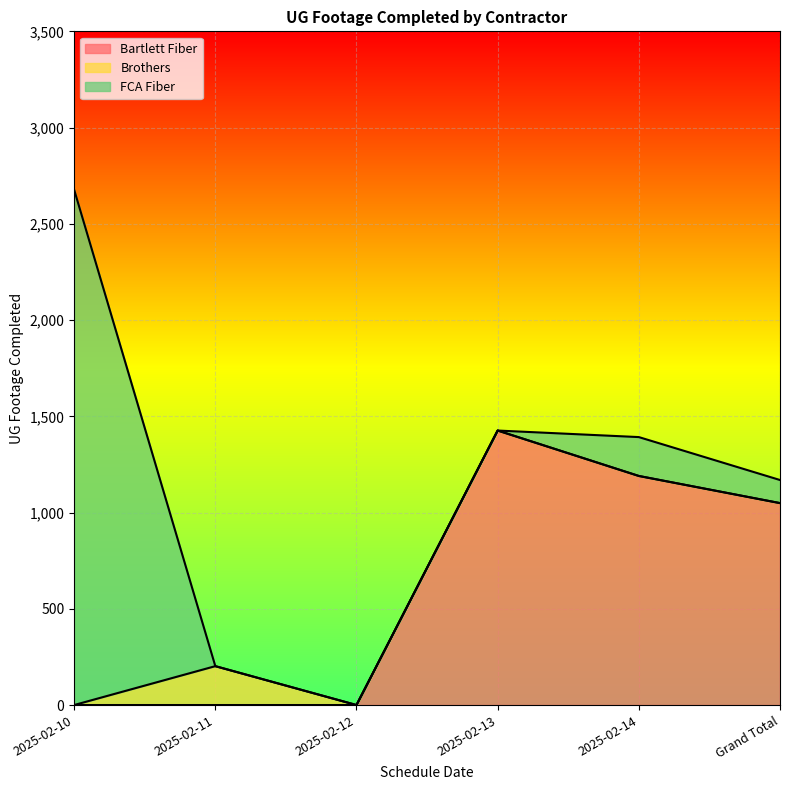

Reading left to right, what are all the values shown in this chart?

Bartlett Fiber: 2025-02-10=0	2025-02-11=0	2025-02-12=0	2025-02-13=1426	2025-02-14=1190	Grand Total=1049
Brothers: 2025-02-10=0	2025-02-11=202	2025-02-12=0	2025-02-13=0	2025-02-14=0	Grand Total=0
FCA Fiber: 2025-02-10=2677	2025-02-11=0	2025-02-12=0	2025-02-13=0	2025-02-14=202	Grand Total=120